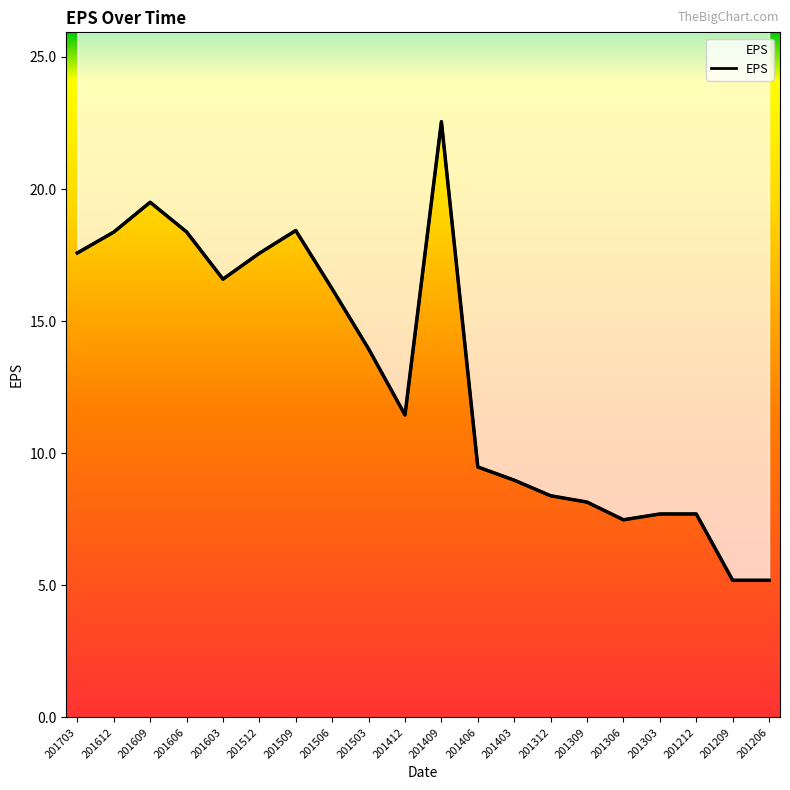

Does the chart display data point markers on the line(s)?

No